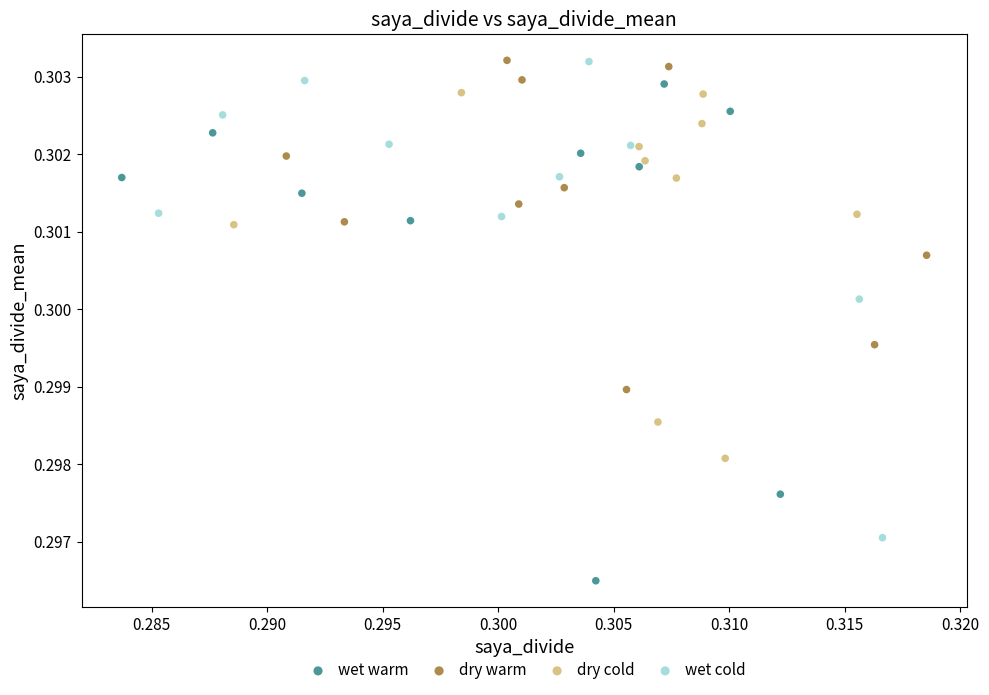

Which series has the largest Y range (max minus min)?

wet warm